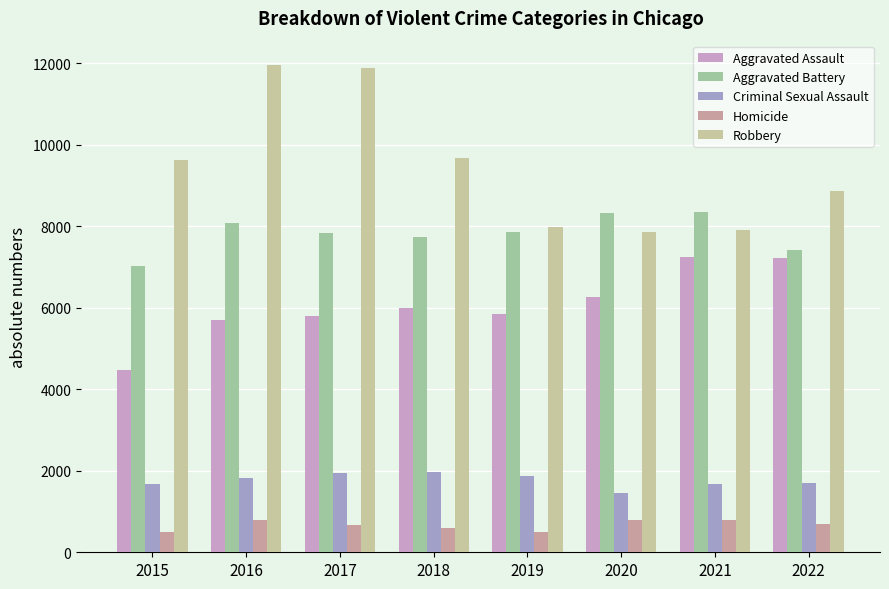

What are all the series names shown in the legend?

Aggravated Assault, Aggravated Battery, Criminal Sexual Assault, Homicide, Robbery